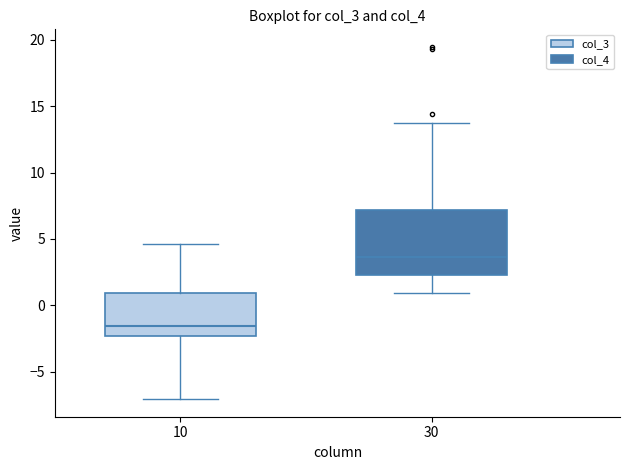

Reading left to right, read every box against the y-axis: the position of its median line, the range the box covers, and the ends of its whiskers. The values are not printed on the chart, so give them approximately, as read against the axis.

10: median -1.5, box -2.5 to 1.0, whiskers -7.0 to 4.5
30: median 3.5, box 2.5 to 7.0, whiskers 1.0 to 14.0